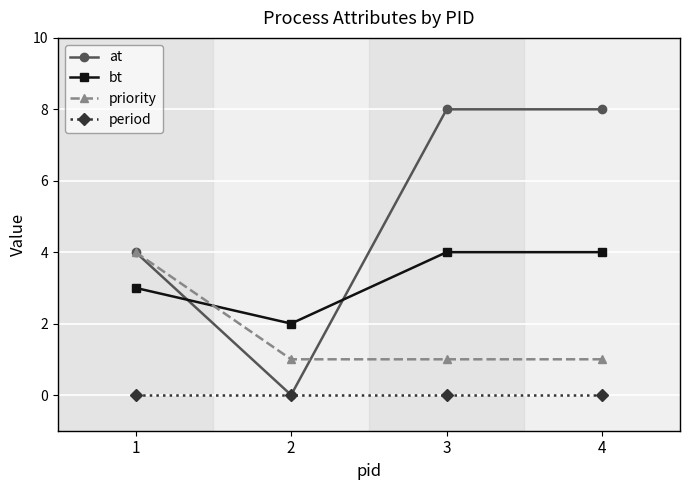

True or false: period has a value of 0 at 3.

True